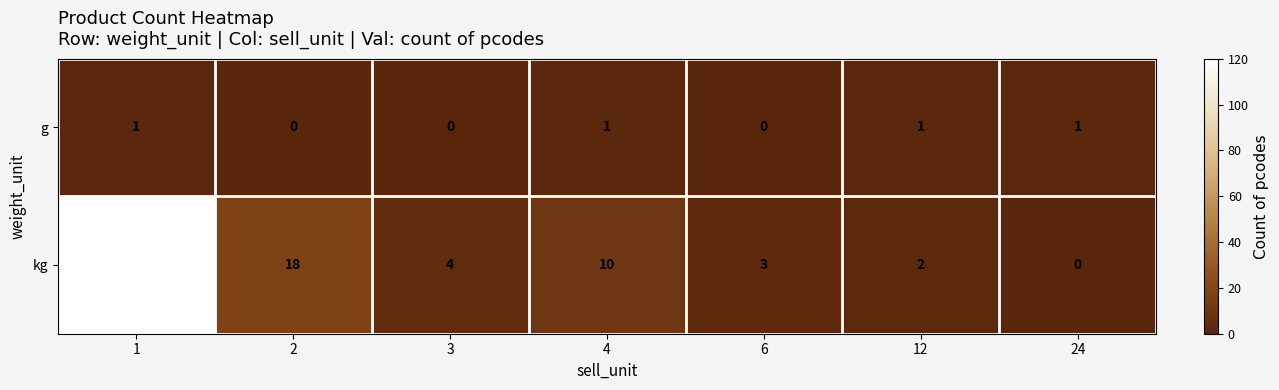

What value does the kg series have at 3?

4